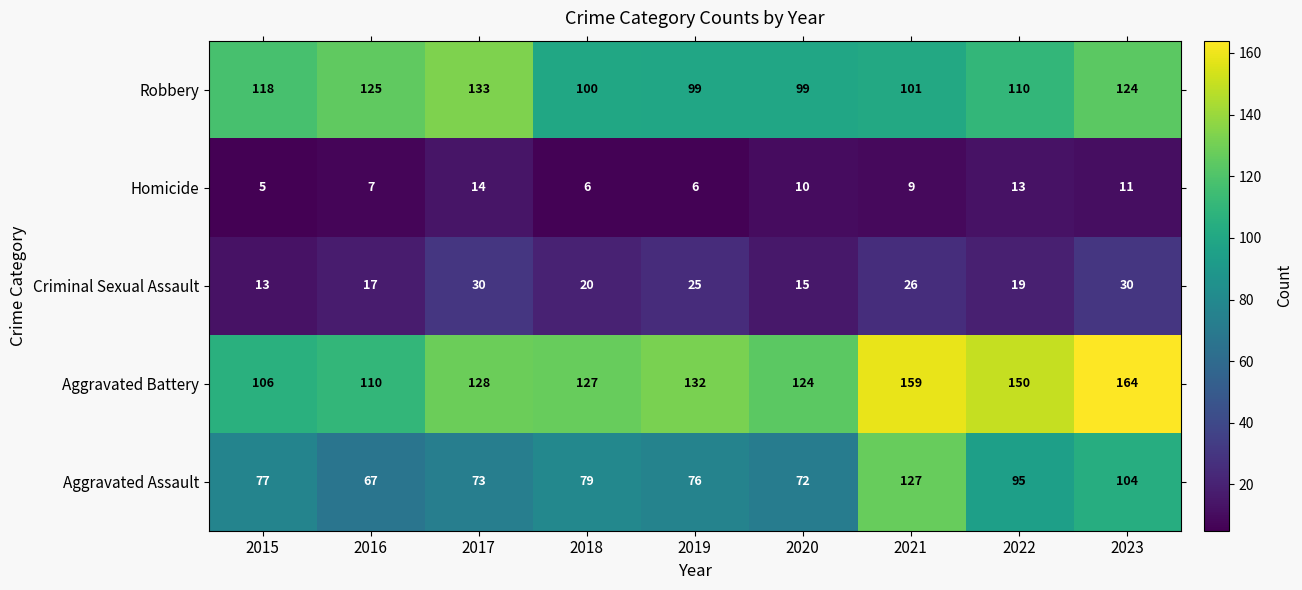

At which label is Robbery closest to 116?

2015